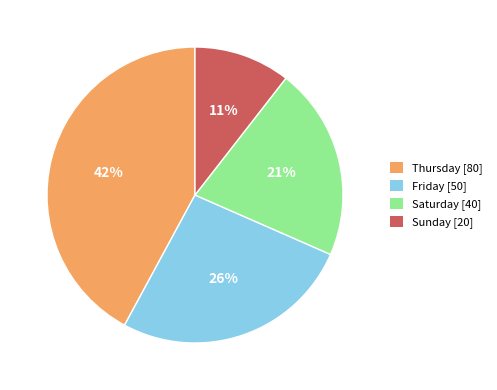

To the nearest percent, what portion does Friday represent?

26%